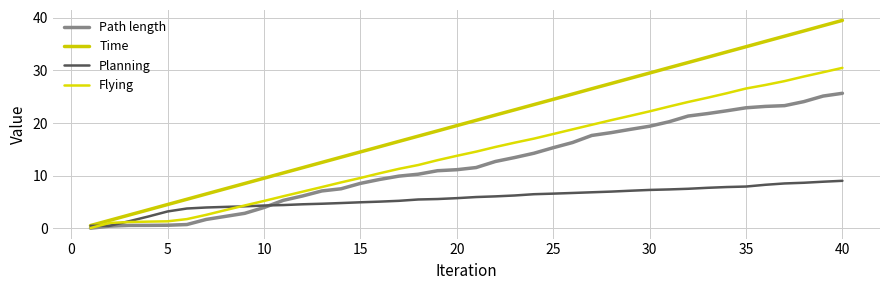

How many categories are shown in the chart?

40